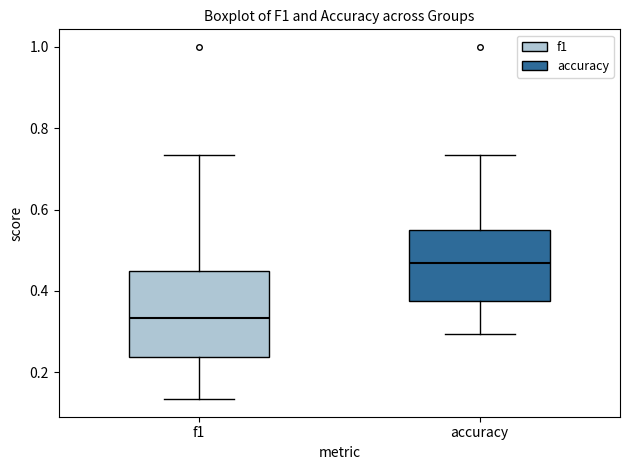

Comparing the boxes themselves (not the whiskers), which one is the tallest?

f1